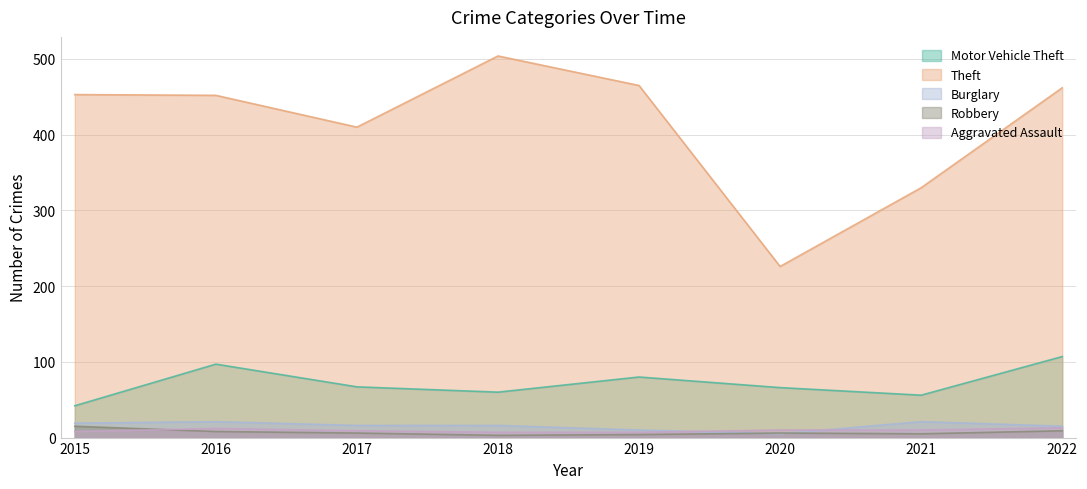

At which category does the chart reach its peak across all series?

2018